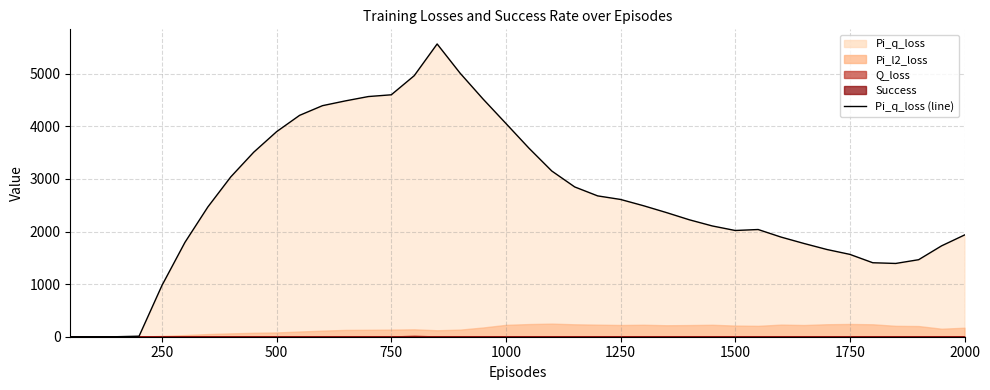

The chart shows a value of 5287.7 at 1750. True or false?

False